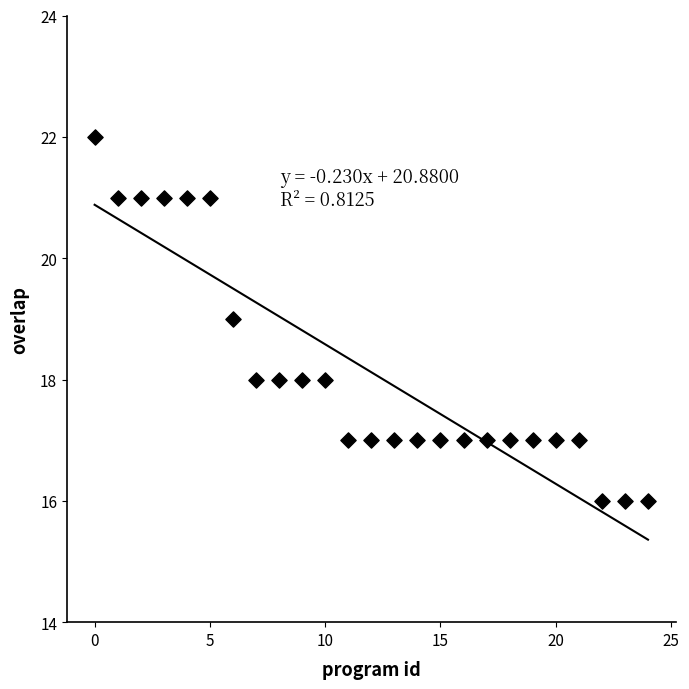

What is the range of Y values (max minus min)?

6